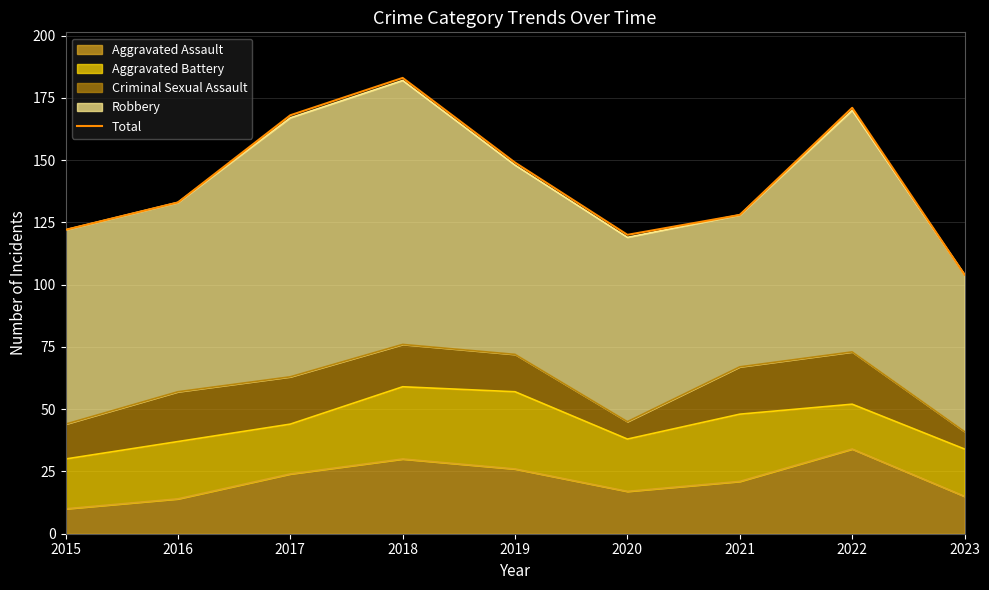

List the labels in order of value, largest first.

2018, 2022, 2017, 2019, 2016, 2021, 2015, 2020, 2023